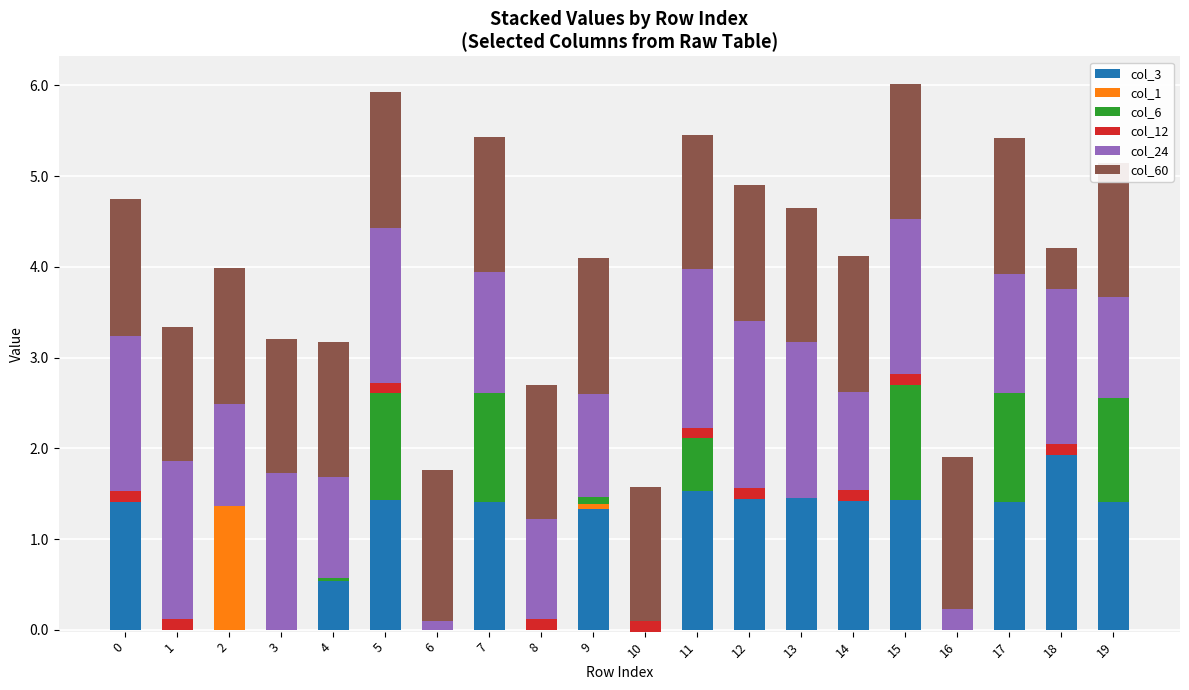

What are all the series names shown in the legend?

col_3, col_1, col_6, col_12, col_24, col_60